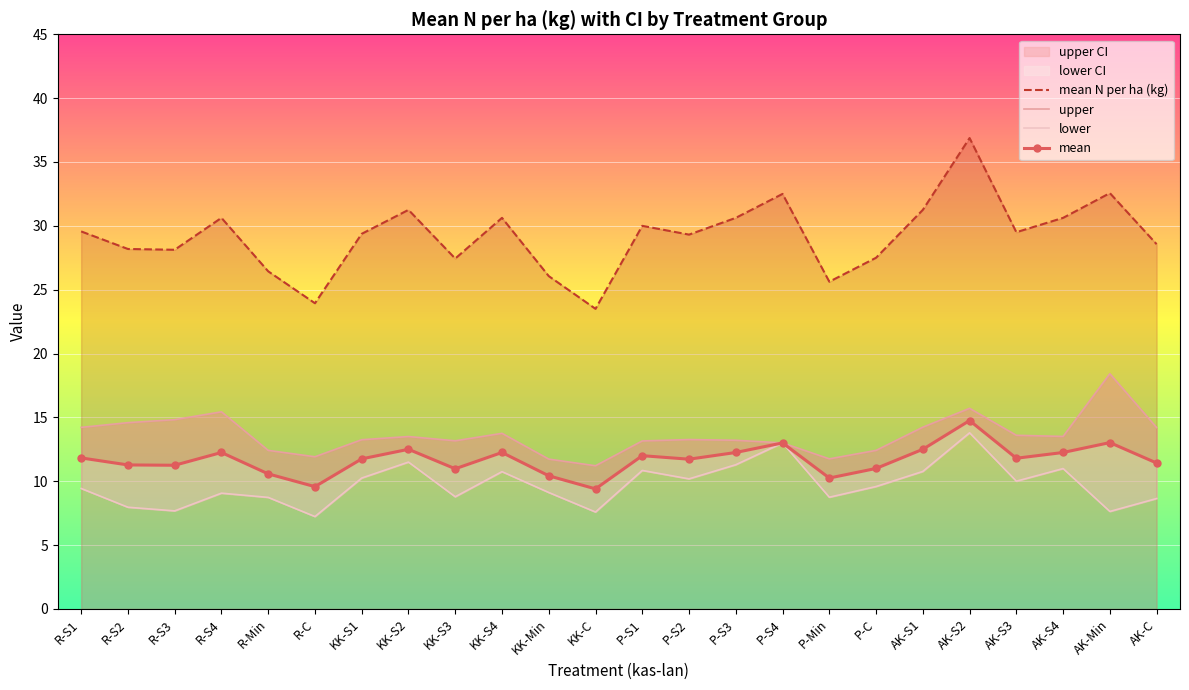

What is the difference between the upper values at P-S4 and AK-C?

1.2